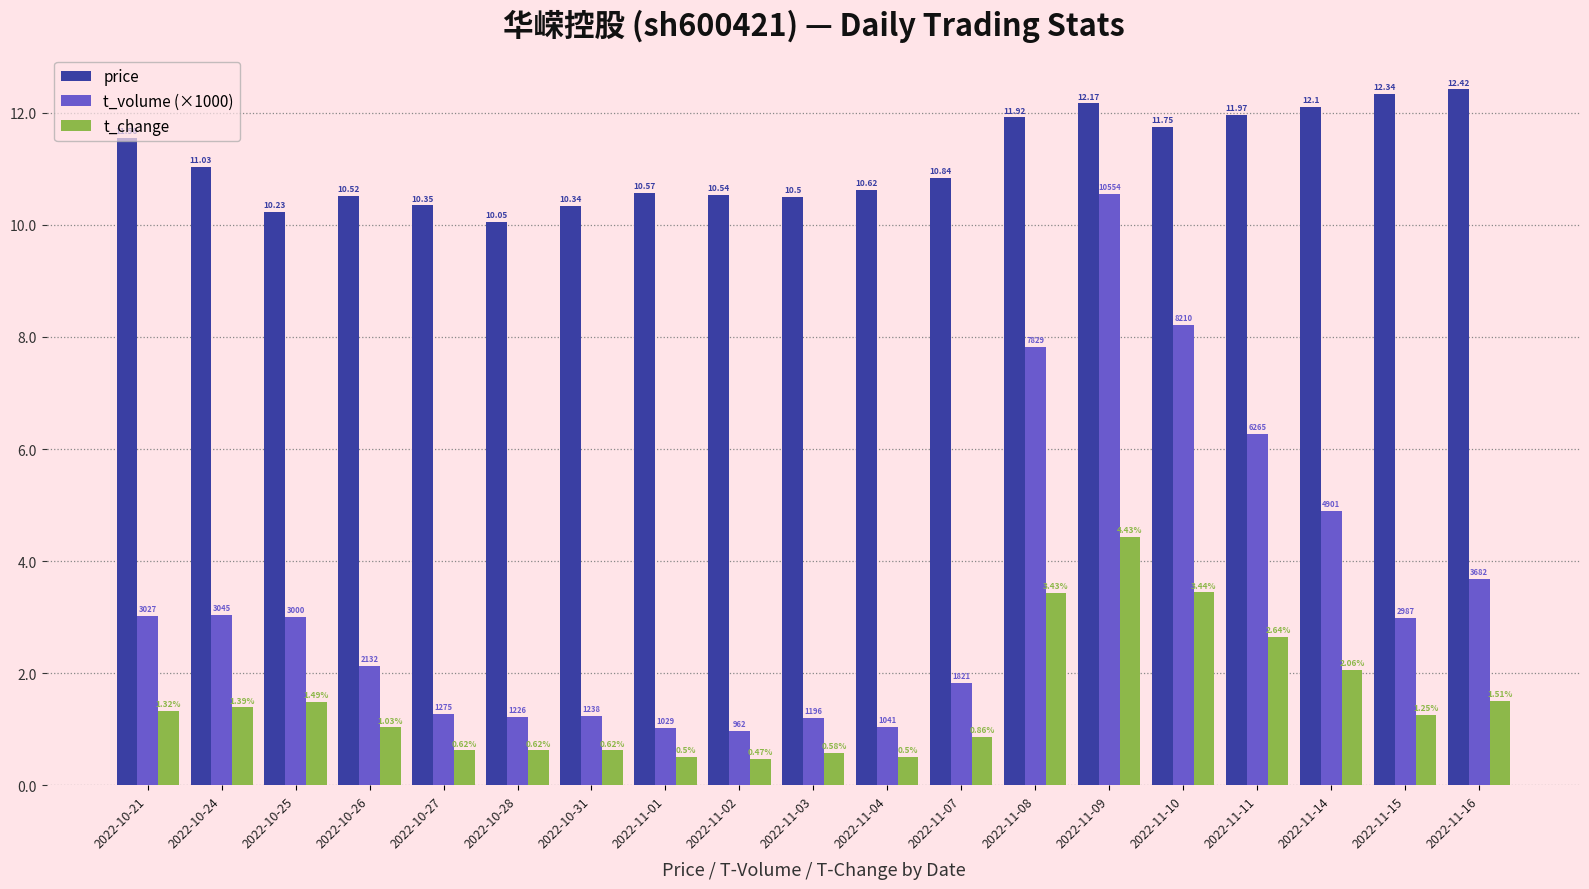

Which series has the widest spread of values?

t_volume (×1000)